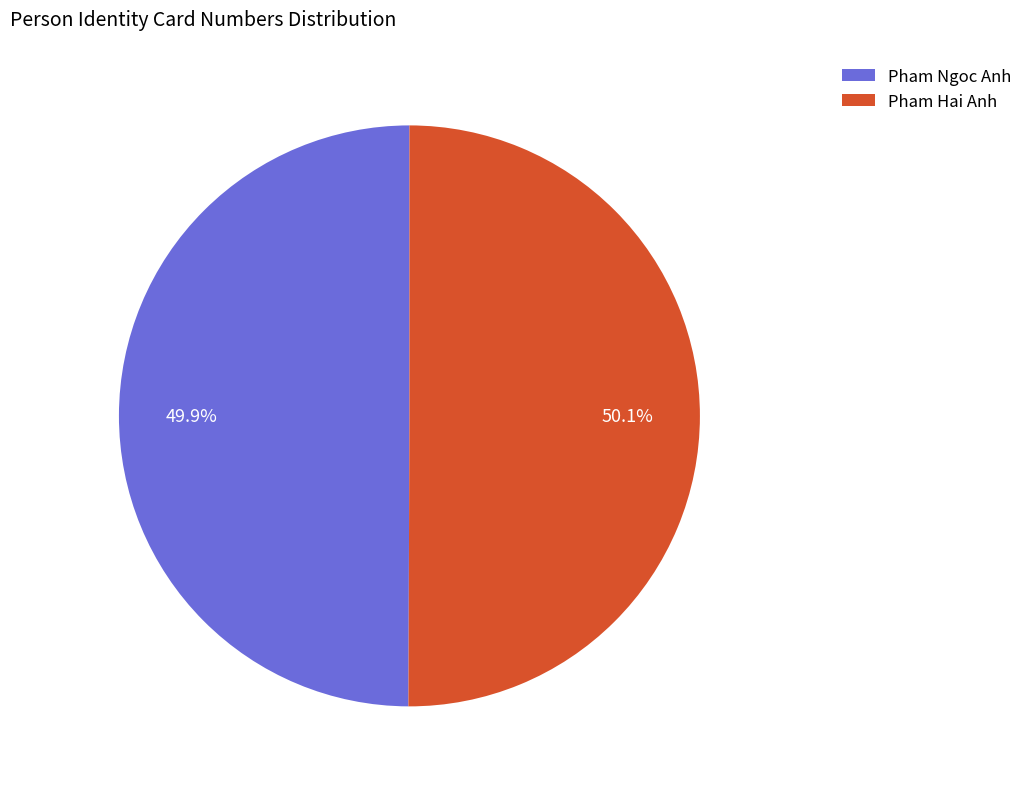

Is there a majority slice in this chart?

Yes